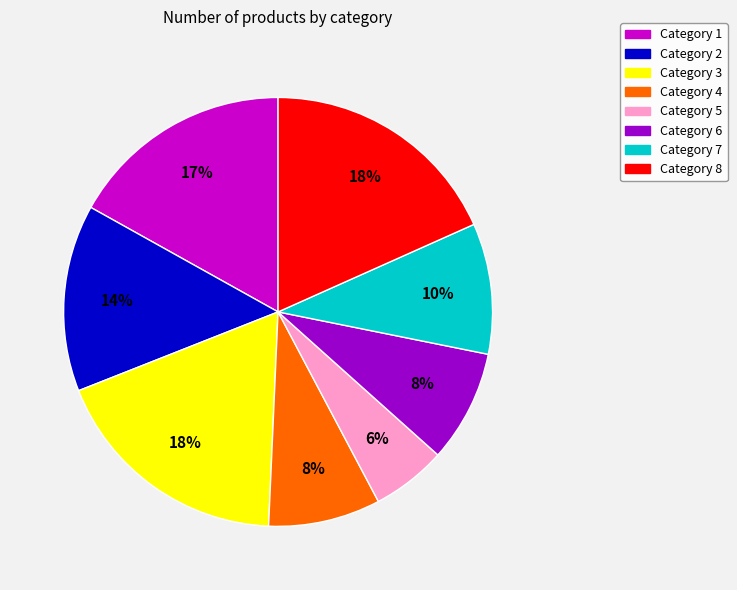

Is the sum of Category 7 and Category 5 greater than half?

No